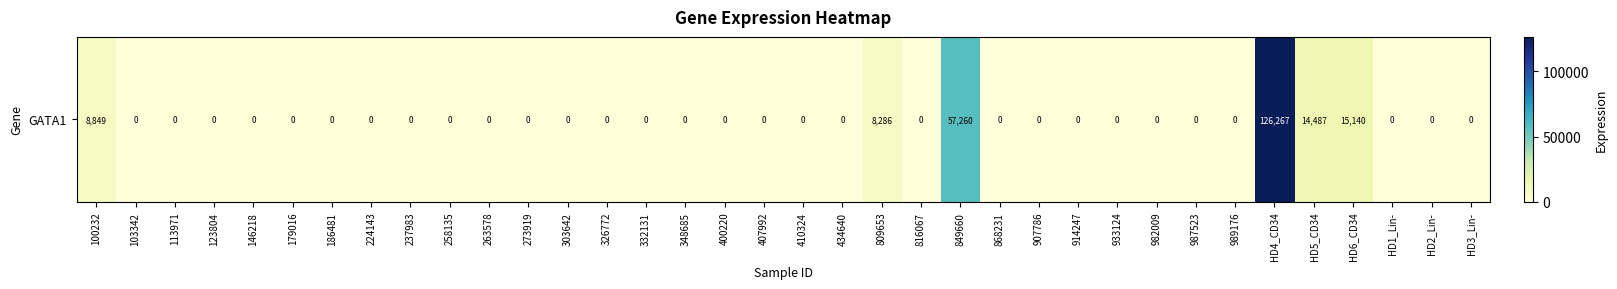

The chart shows a value of 0 at 868231. True or false?

True